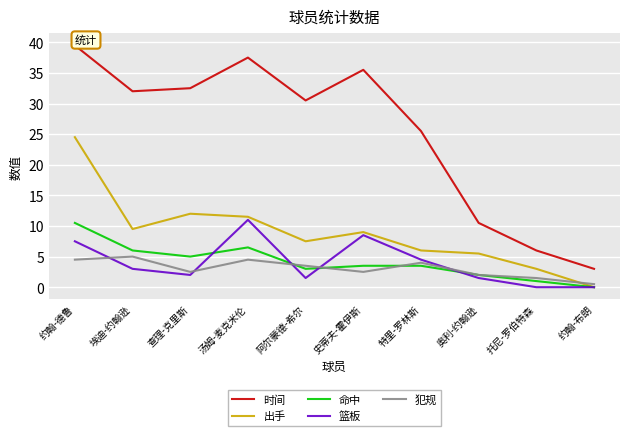

The 犯规 series shows 2.0 at 奥利-约翰逊. True or false?

True